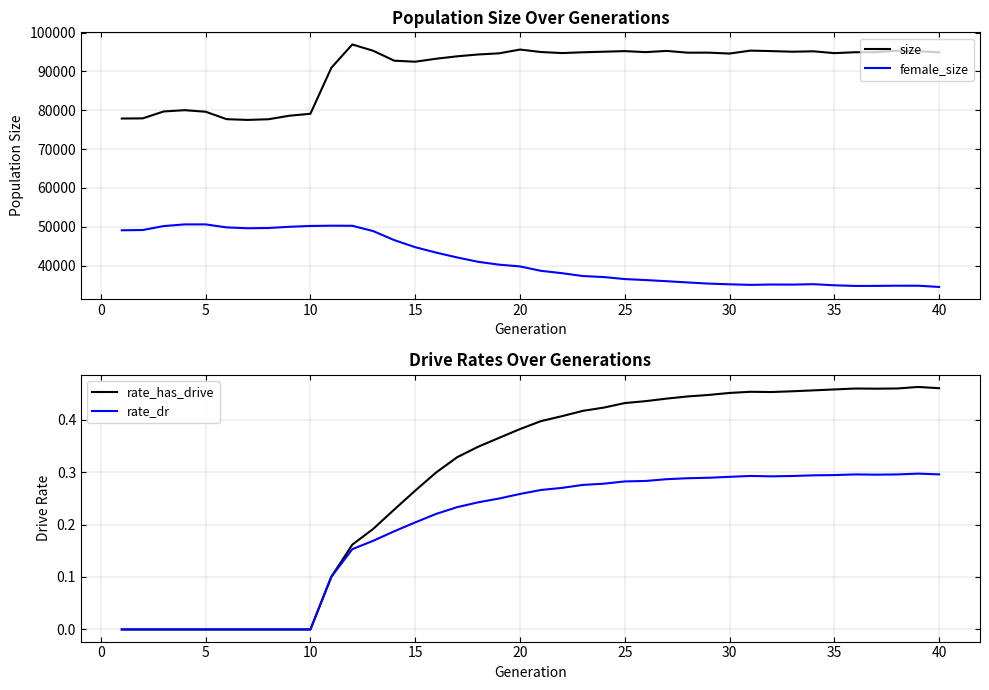

What is the maximum value for female_size?

50594